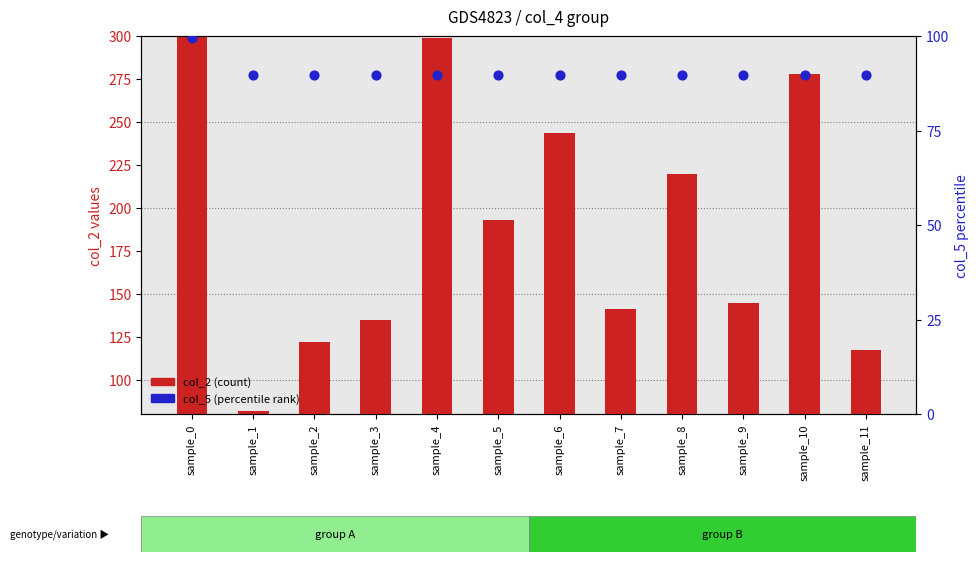

Which series has the widest spread of Y values?

col_2 (count)